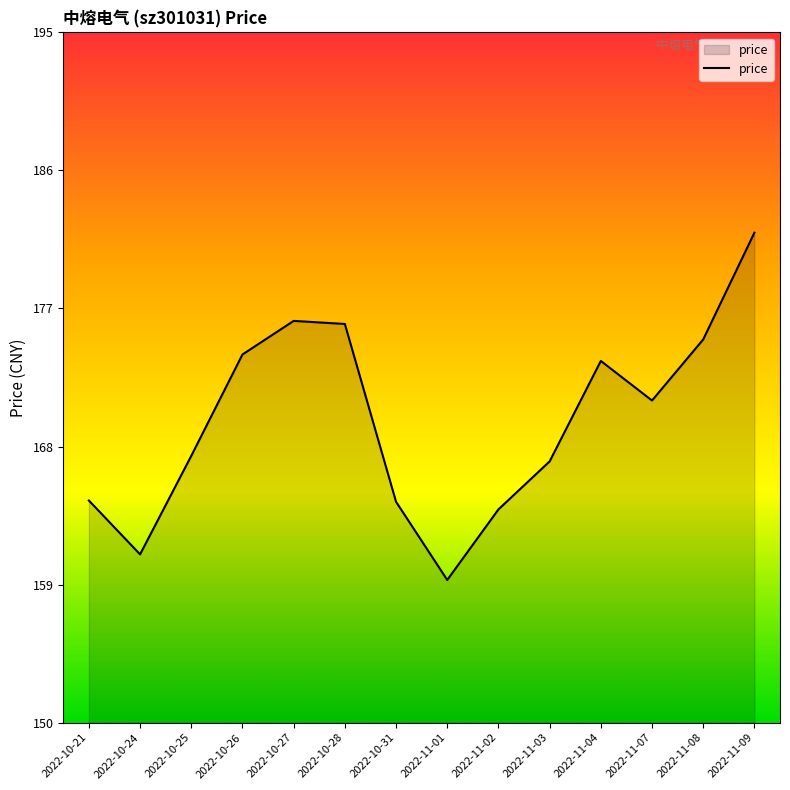

How many interior local peaks (higher than both neighbors) does the data have?

2